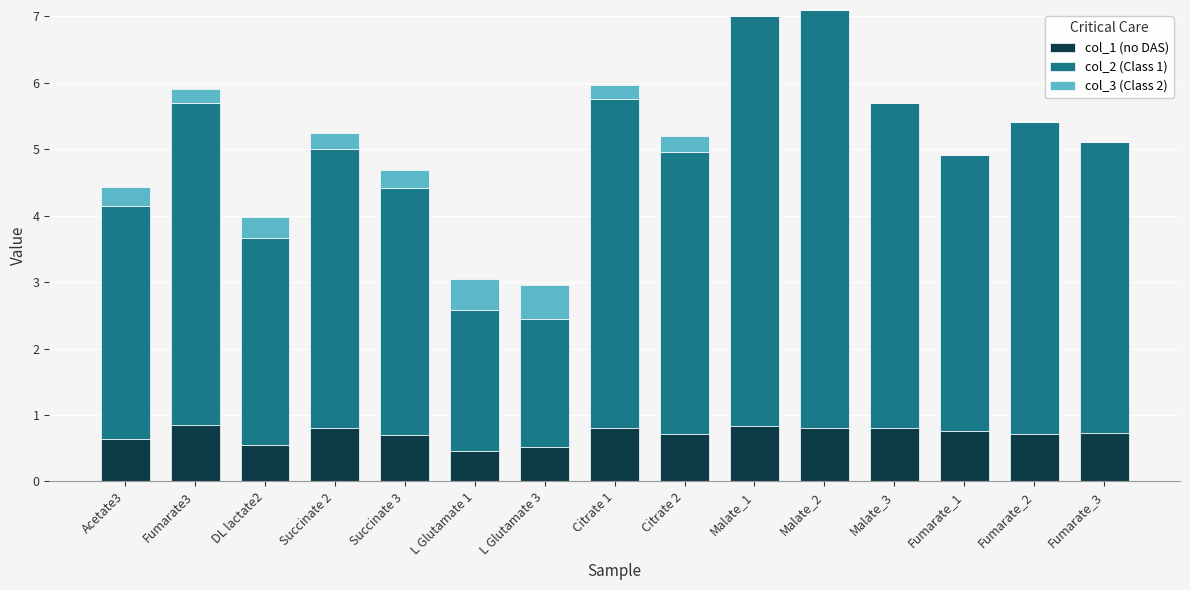

What is the total value across all series at Malate_2?

7.1